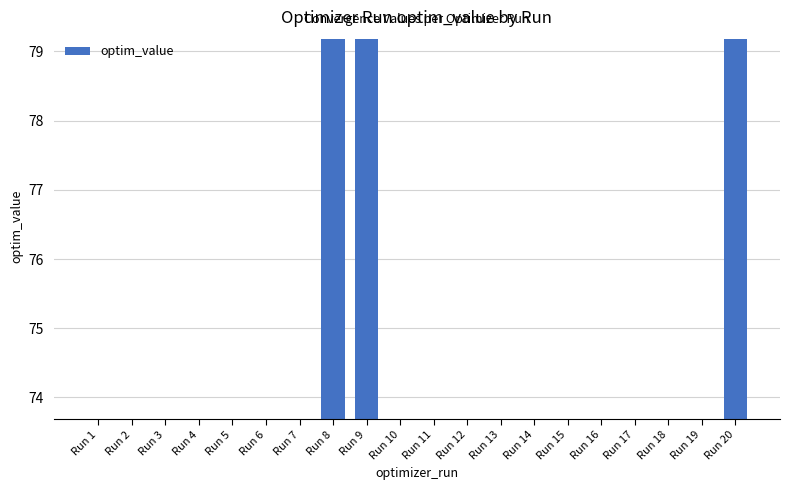

Reading left to right, what are all the values shown in this chart?

73.7	73.7	73.7	73.7	73.7	73.7	73.7	79.2	79.2	73.7	73.7	73.7	73.7	73.7	73.7	73.7	73.7	73.7	73.7	79.2